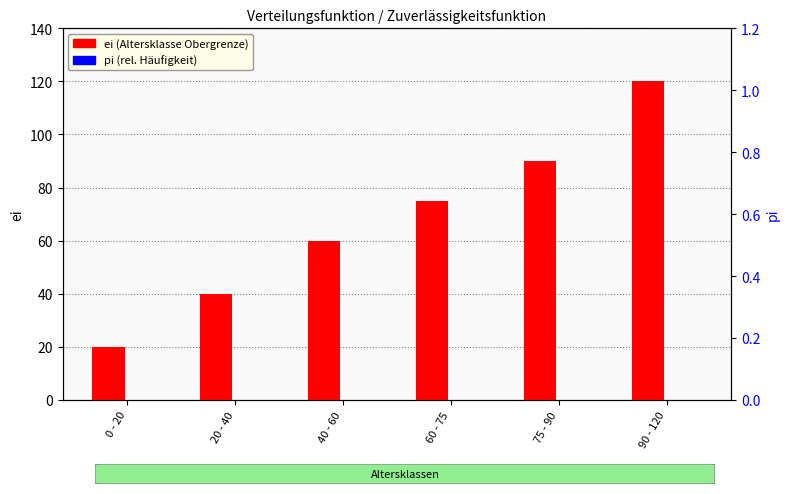

True or false: pi (rel. Häufigkeit) has a value of 0 at 60 - 75.

True